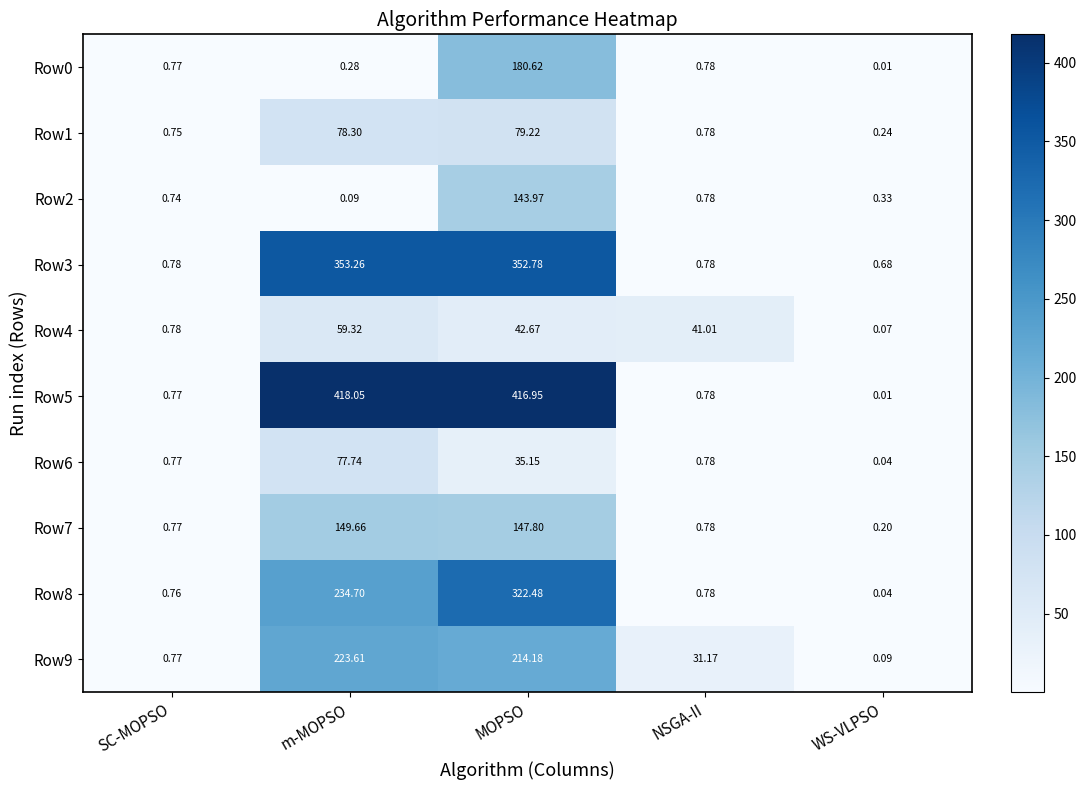

At how many categories does at least one series exceed 185?

2